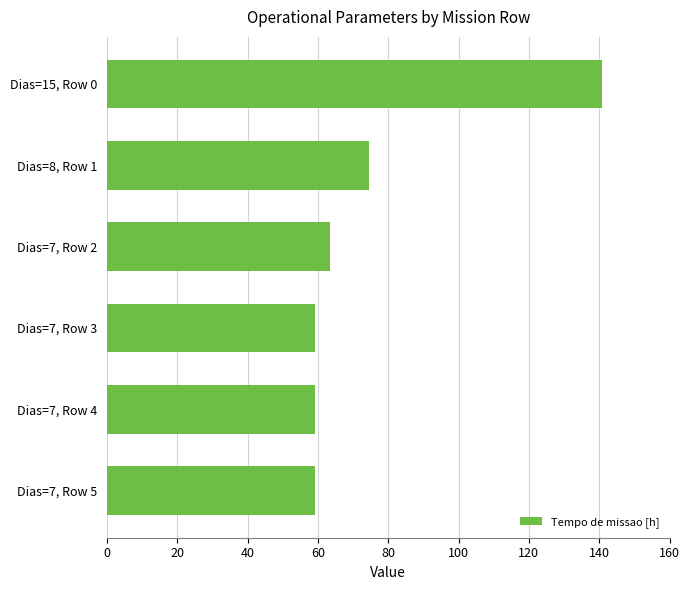

Is it true that the value at Dias=7, Row 3 is 31.8?

False